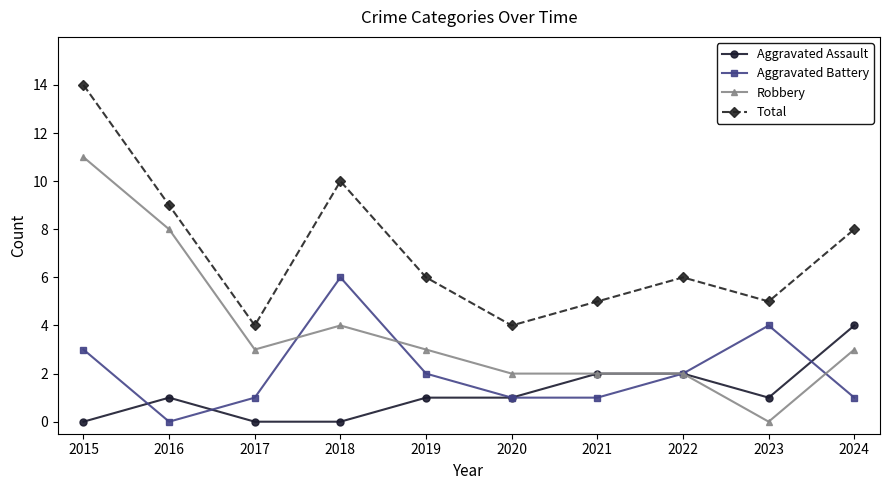

At which label does Aggravated Battery reach its minimum?

2016